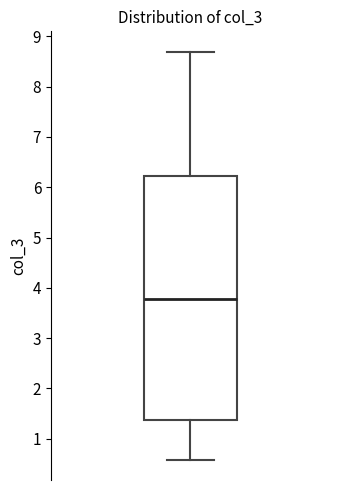

Where does the median line of the box sit on the y-axis? The values are not printed on the chart, so give them approximately, as read against the axis.

3.8